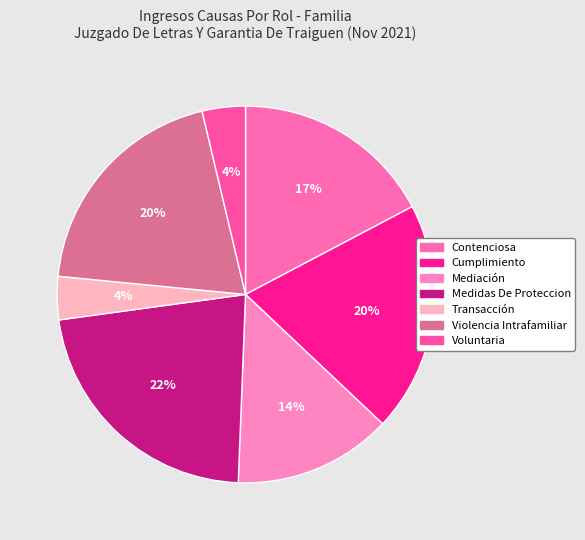

How many segments does this pie chart have?

7